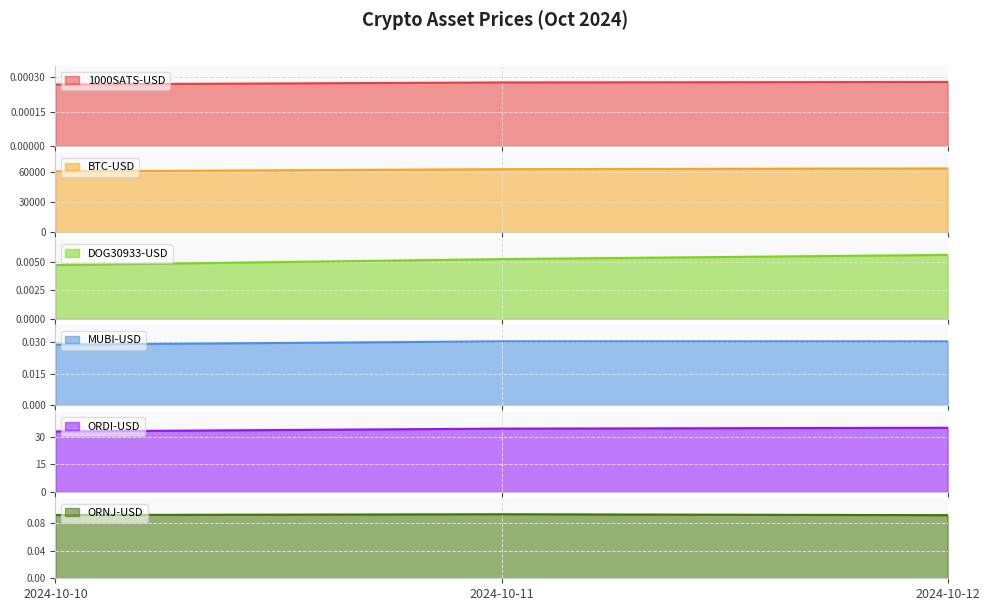

Reading left to right, extract all data points from this chart.

1000SATS-USD: 2024-10-10=0.0	2024-10-11=0.0	2024-10-12=0.0
BTC-USD: 2024-10-10=60274.5	2024-10-11=62445.1	2024-10-12=63193.0
DOG30933-USD: 2024-10-10=0.0	2024-10-11=0.0	2024-10-12=0.0
MUBI-USD: 2024-10-10=0.0	2024-10-11=0.0	2024-10-12=0.0
ORDI-USD: 2024-10-10=33.1	2024-10-11=34.7	2024-10-12=35.1
ORNJ-USD: 2024-10-10=0.1	2024-10-11=0.1	2024-10-12=0.1